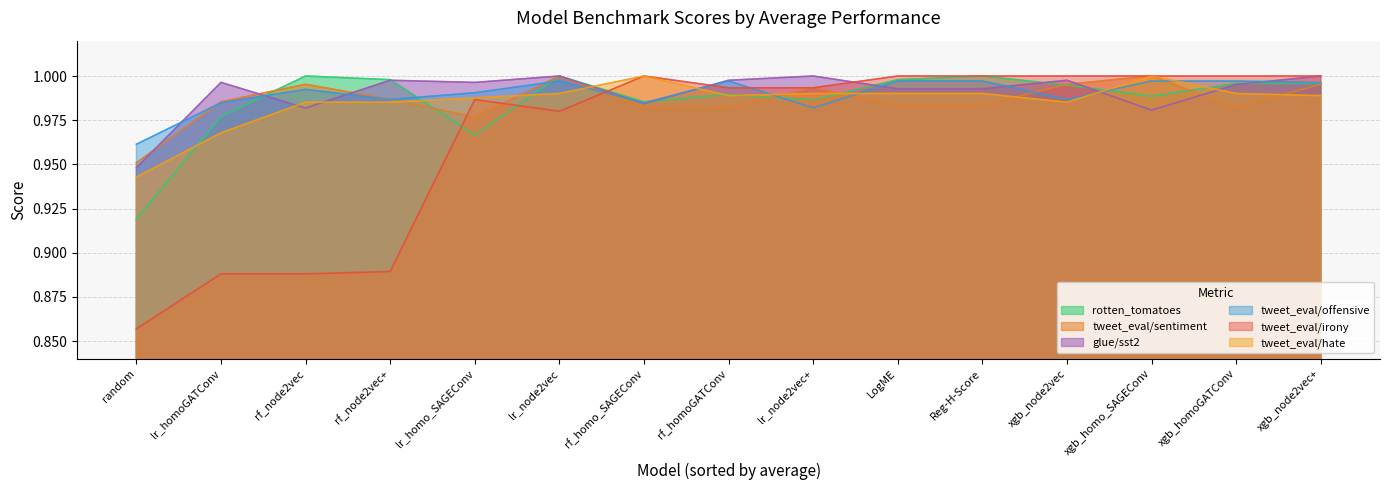

What value does the tweet_eval/irony series have at lr_homoGATConv?

0.9